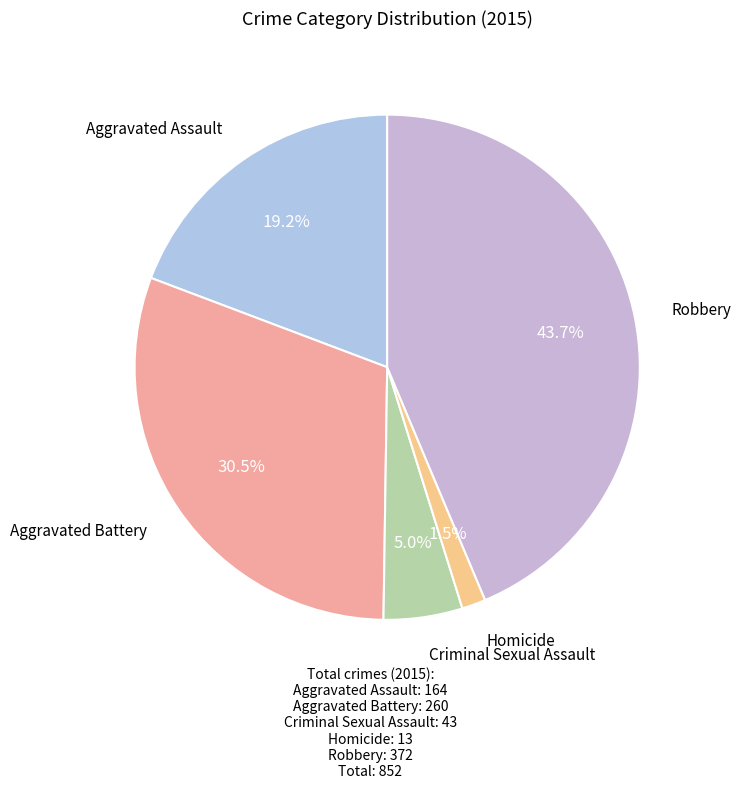

Rank the categories by value from lowest to highest.

Homicide, Criminal Sexual Assault, Aggravated Assault, Aggravated Battery, Robbery